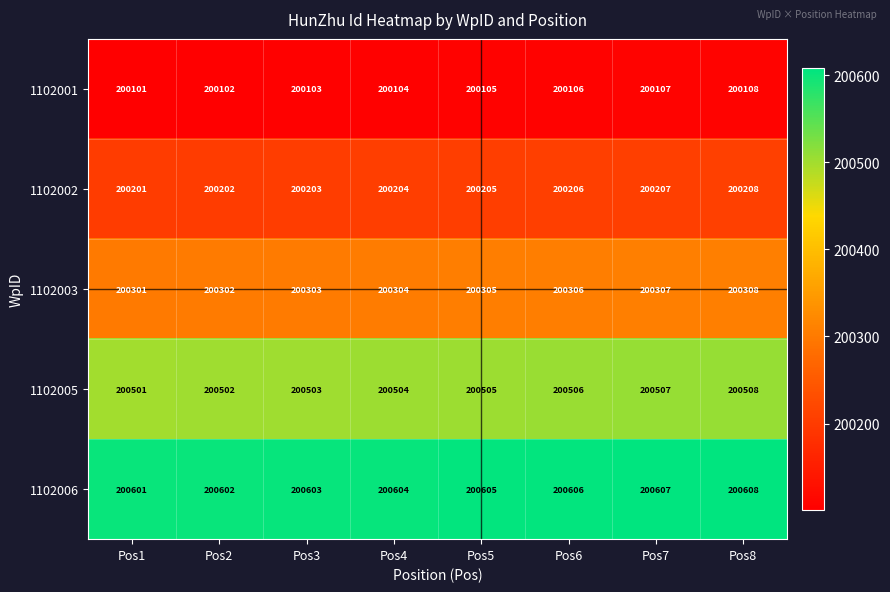

Where is 1102006 nearest to the value 200604?

Pos4